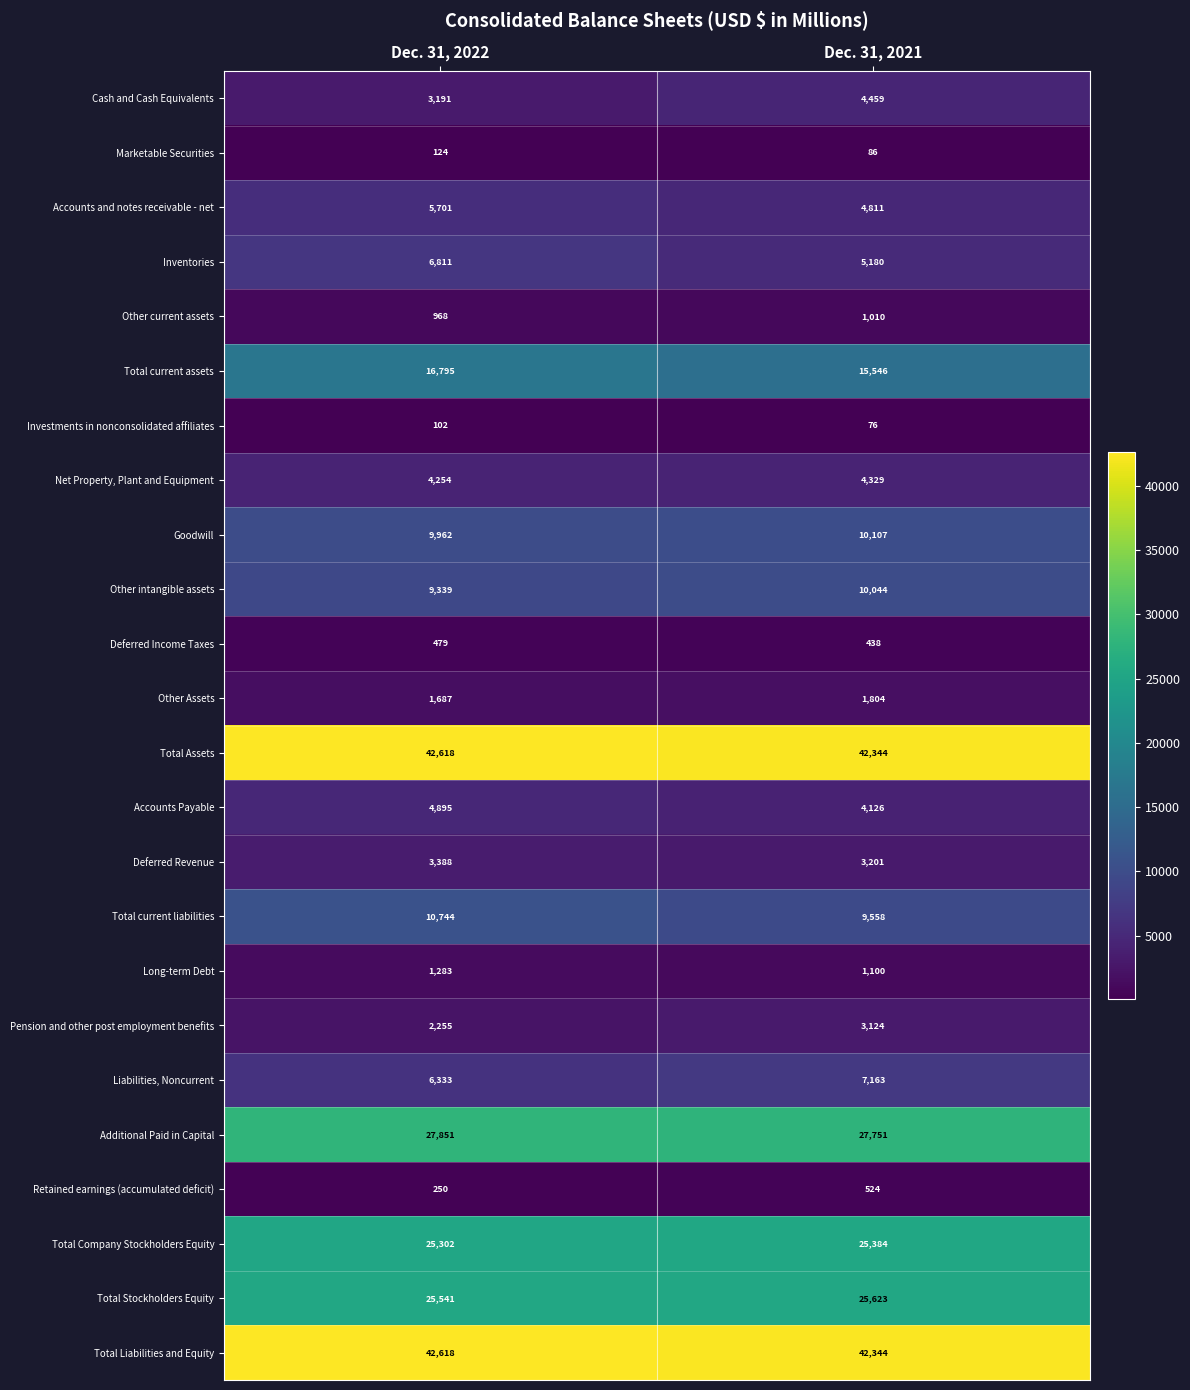

Where is Retained earnings (accumulated deficit) nearest to the value 387?

Dec. 31, 2022